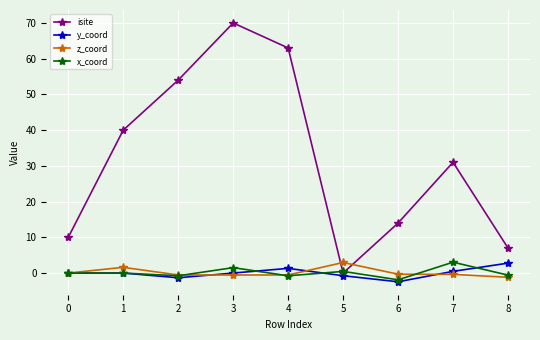

Where is the first local maximum for z_coord?

1